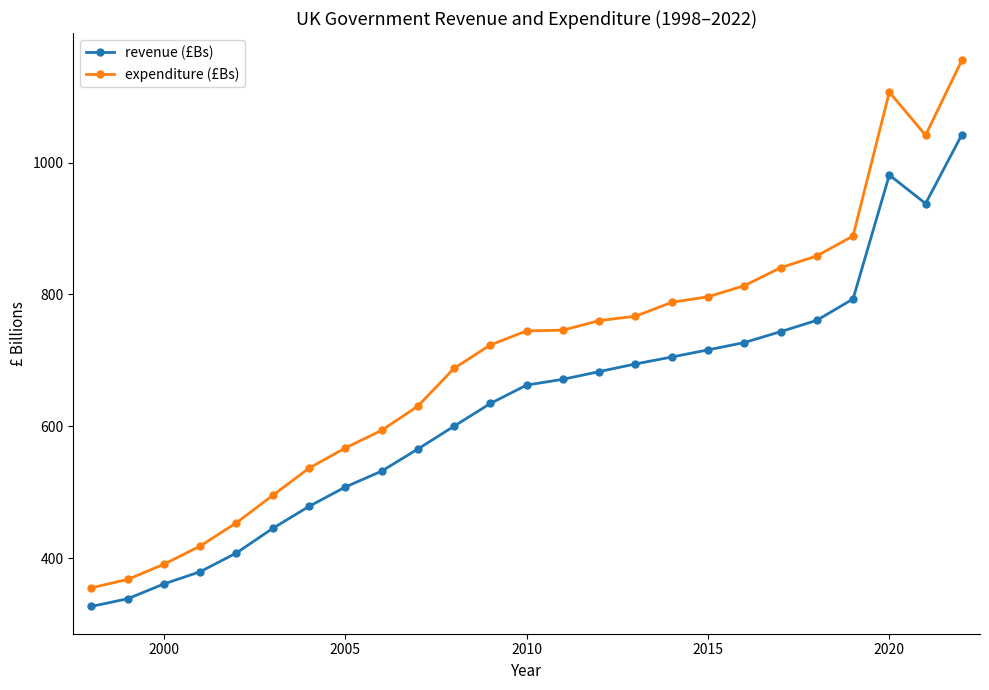

Which series has the largest total across all categories?

expenditure (£Bs)